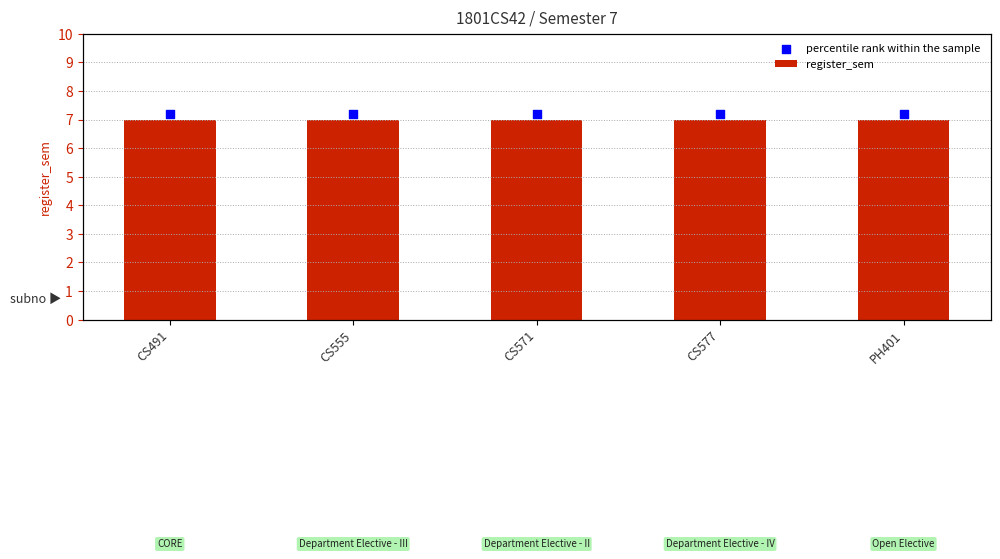

At which category is the sum across all series the highest?

CS491